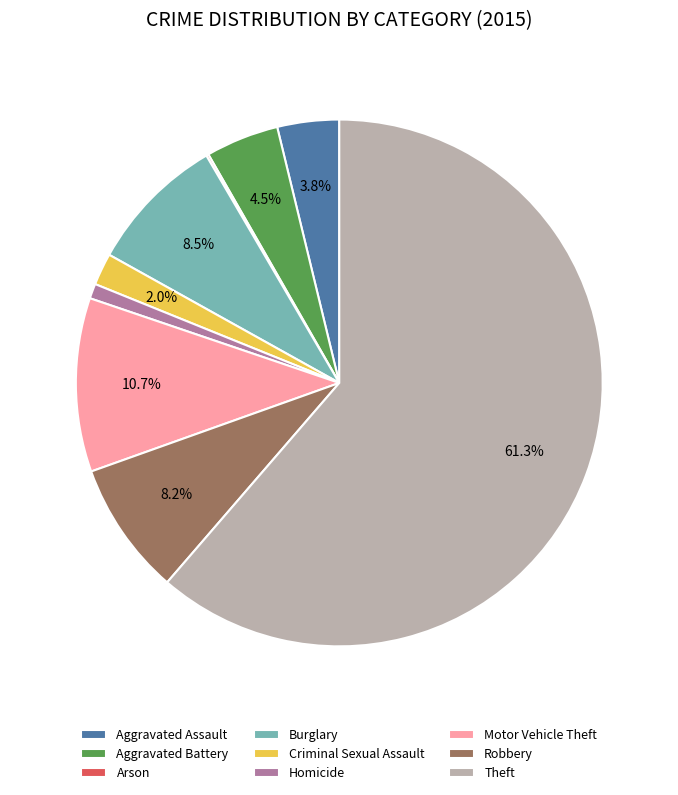

Which has a higher value, Theft or Homicide?

Theft